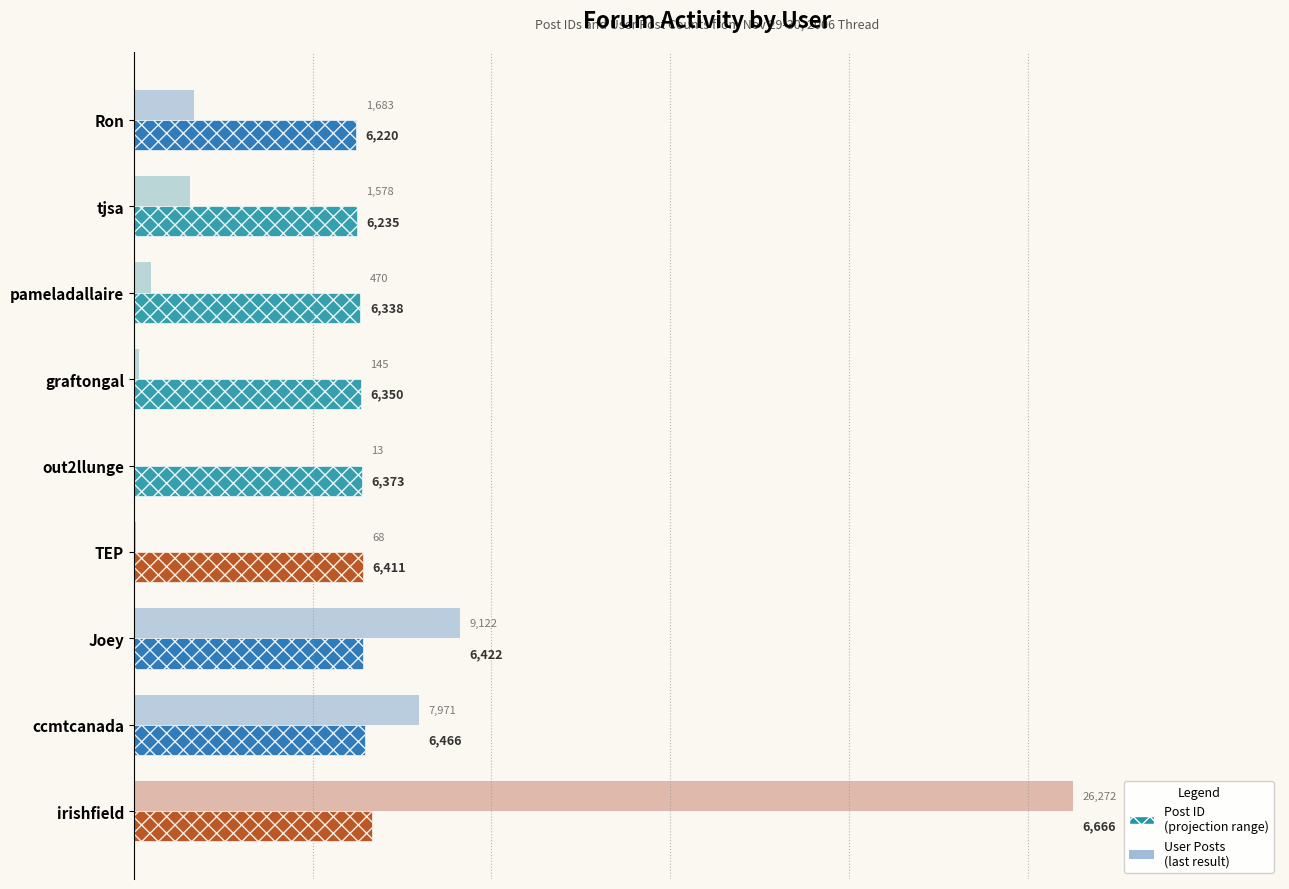

Which category has the highest value across all series?

irishfield